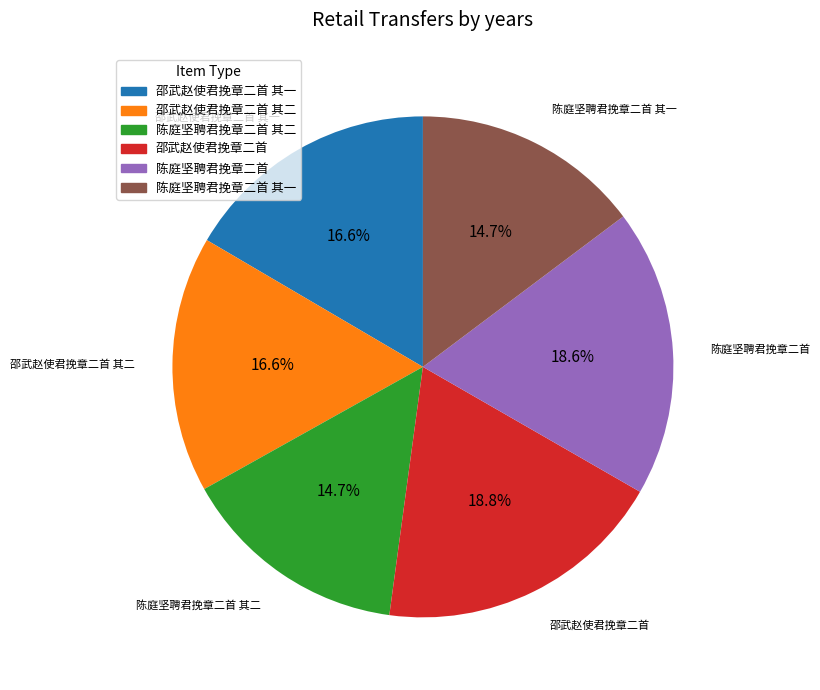

Does any single category account for the majority?

No